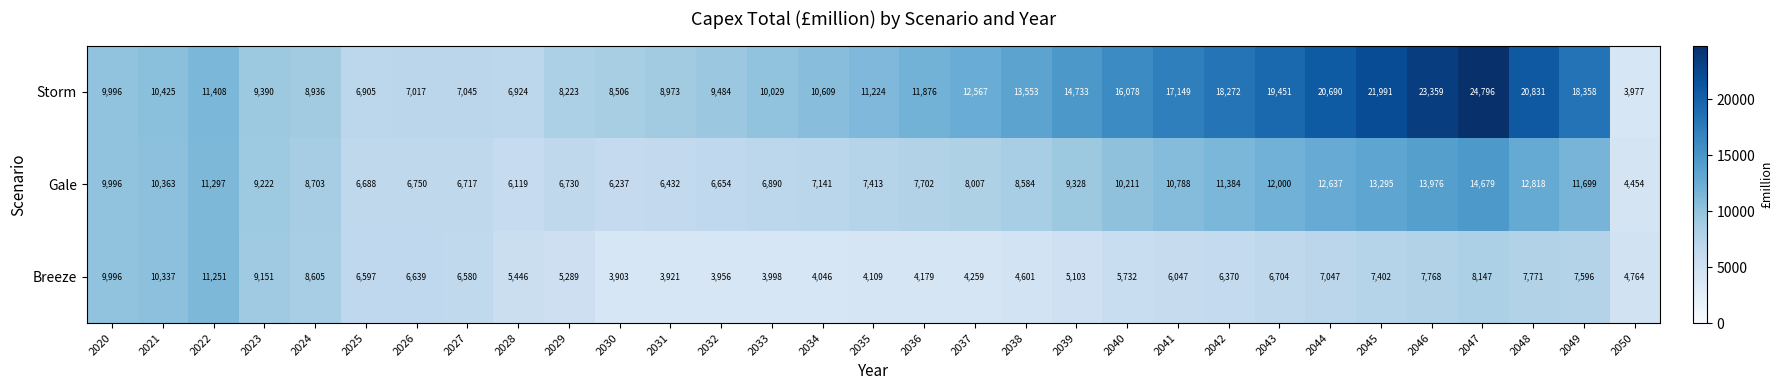

What is the difference between the Gale values at 2046 and 2030?

7739